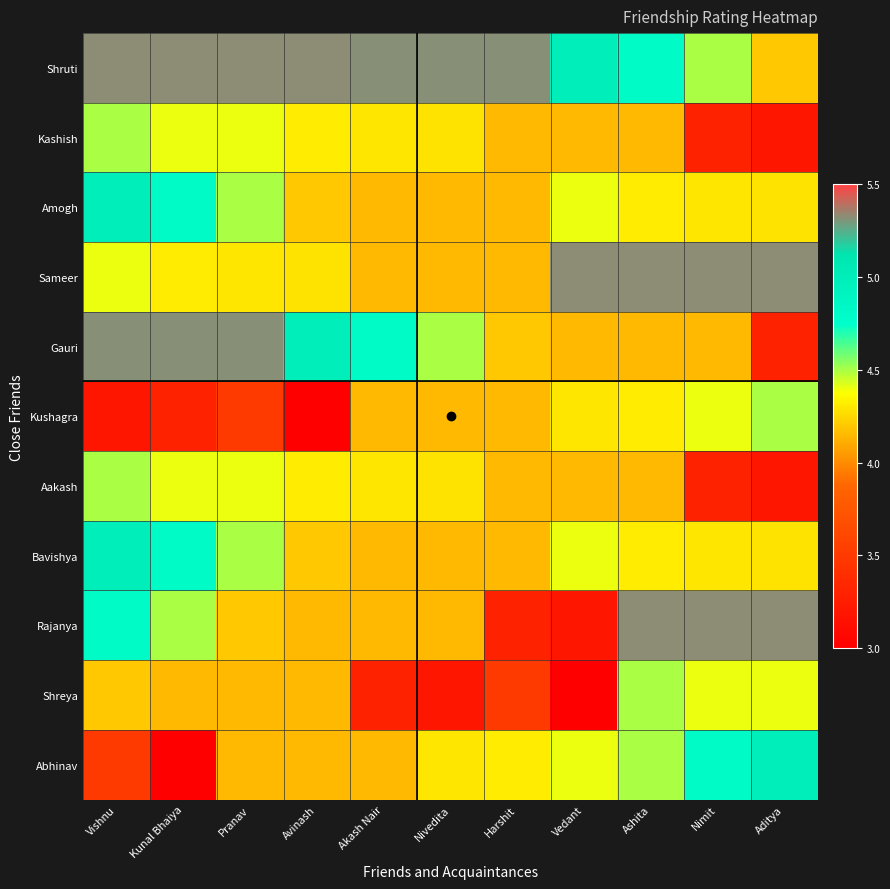

Count the number of data series in this chart.

11